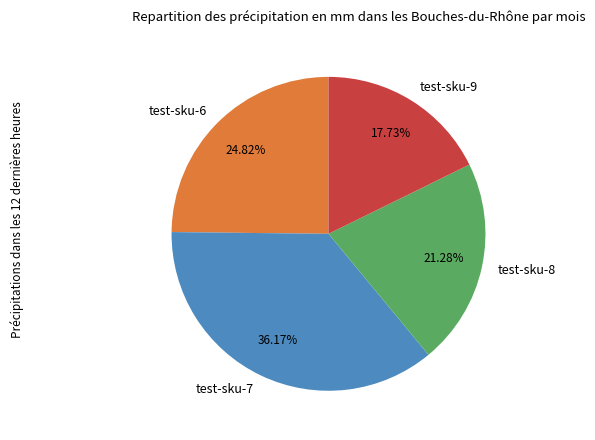

Is test-sku-8 the majority of the pie?

No